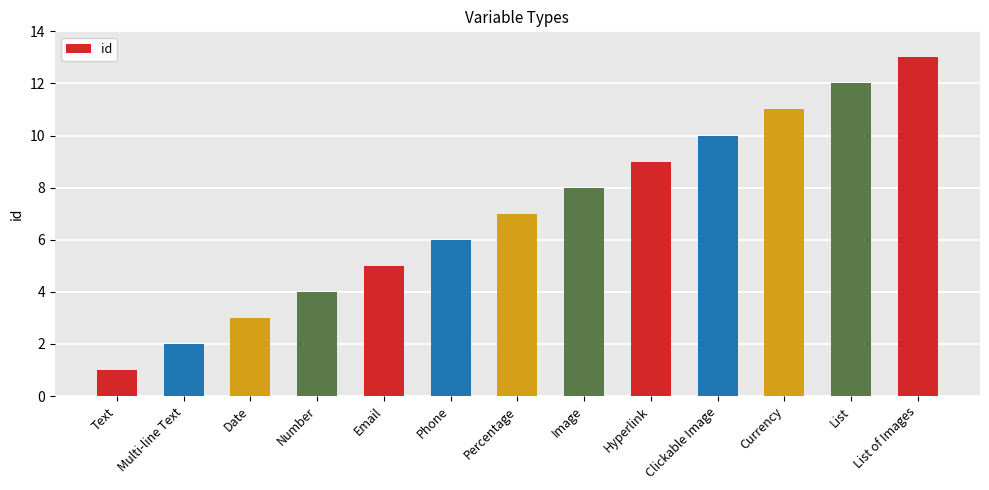

What is the value of the 1st bar from the left?

1